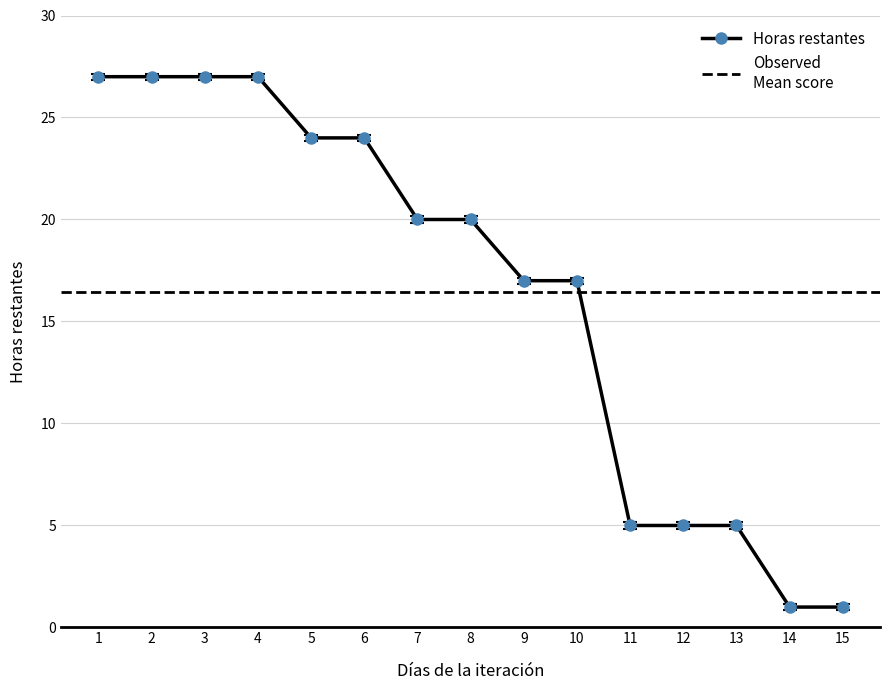

The value at Día 15 is -19. True or false?

False